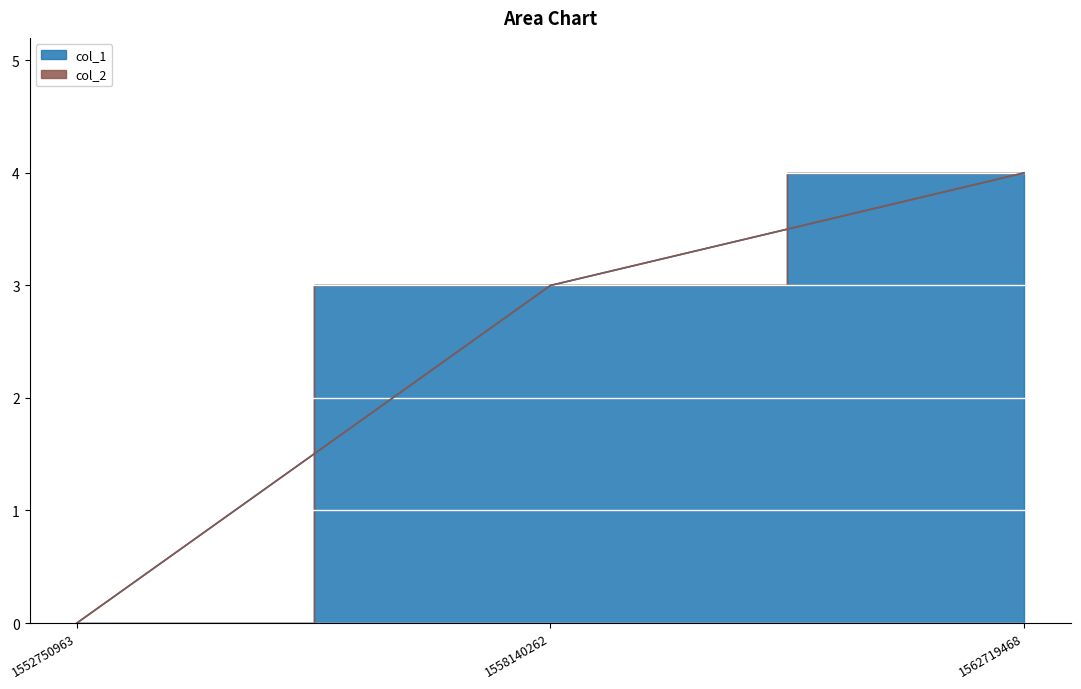

What is the sum of all values?

7